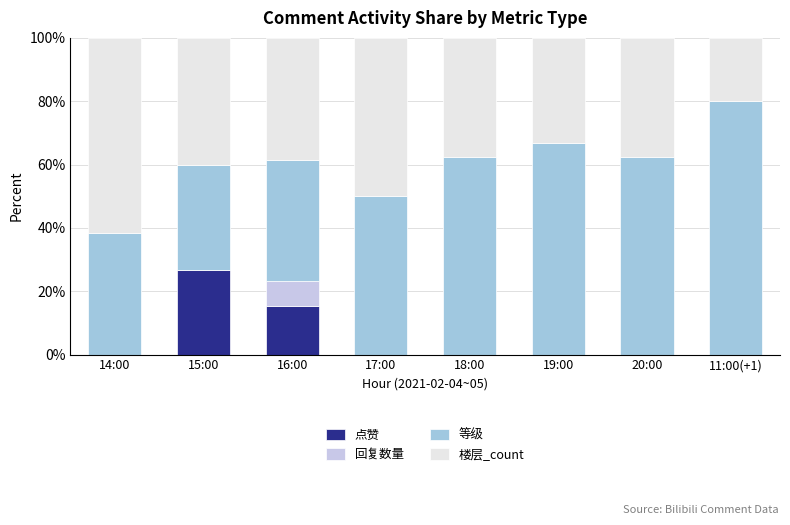

The 点赞 series shows 0.0 at 17:00. True or false?

True